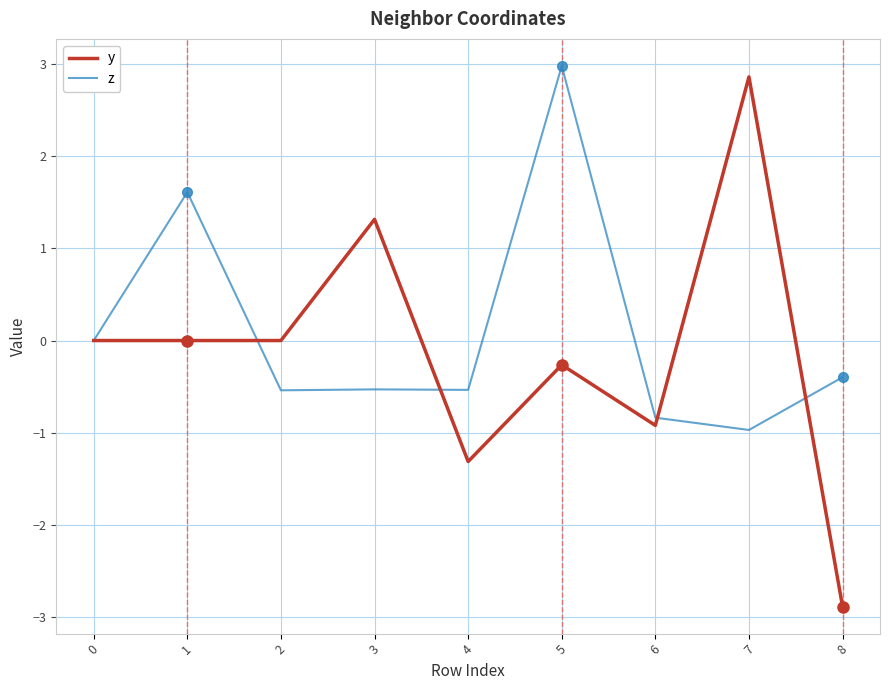

Which series has the widest spread of values?

y